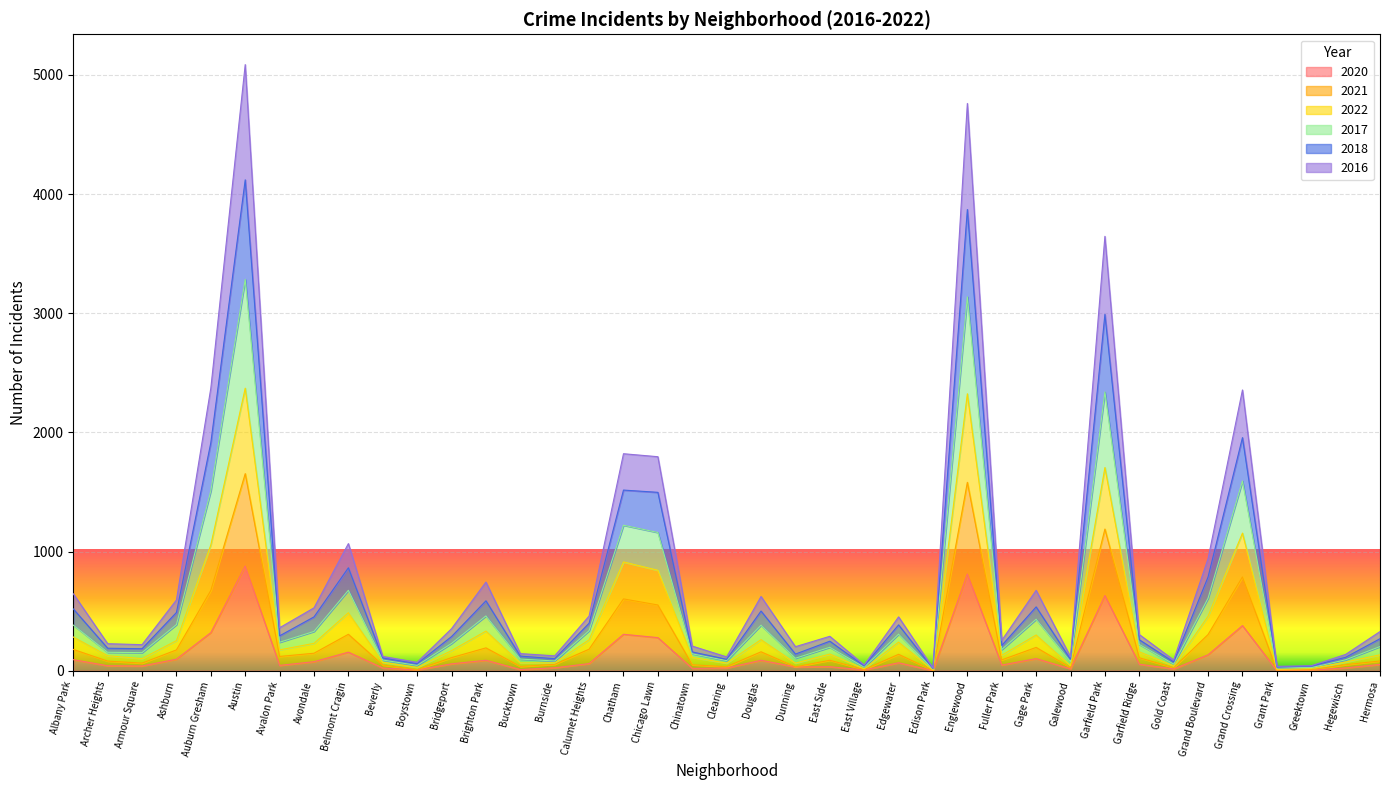

The value of 2021 at Avalon Park is 175. True or false?

True